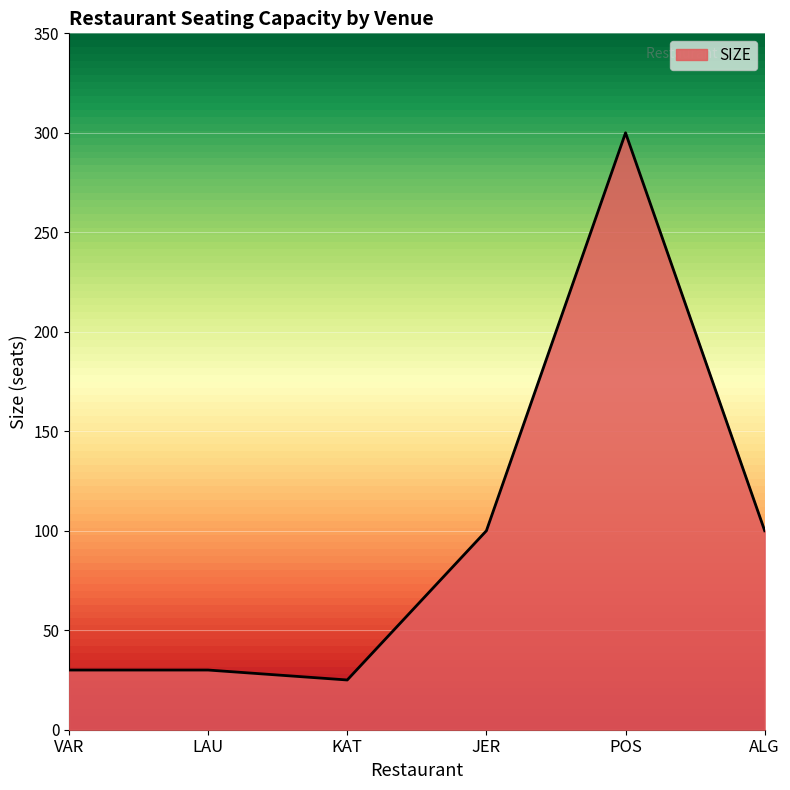

What is the change in value from LAU to JER?

+70